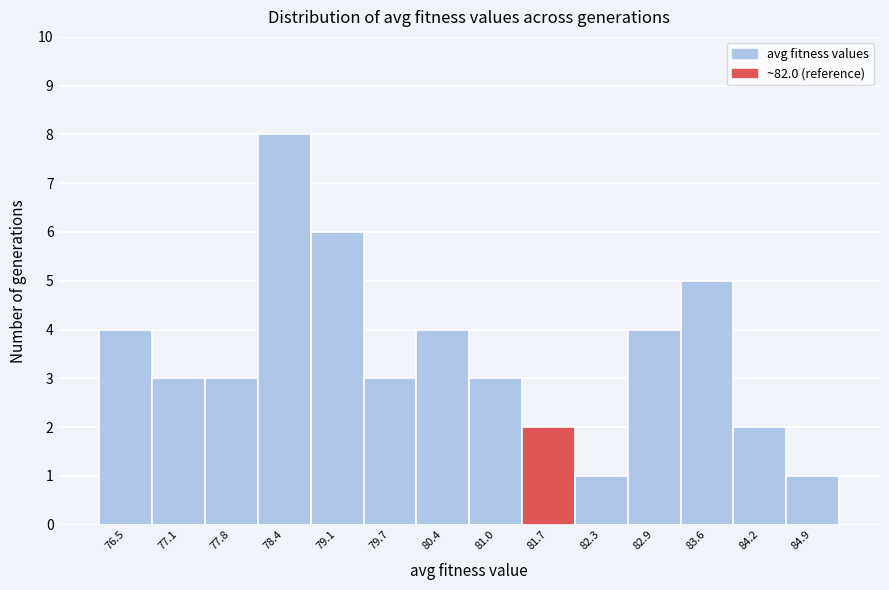

Reading left to right, what are all the values shown in this chart?

4	3	3	8	6	3	4	3	2	1	4	5	2	1